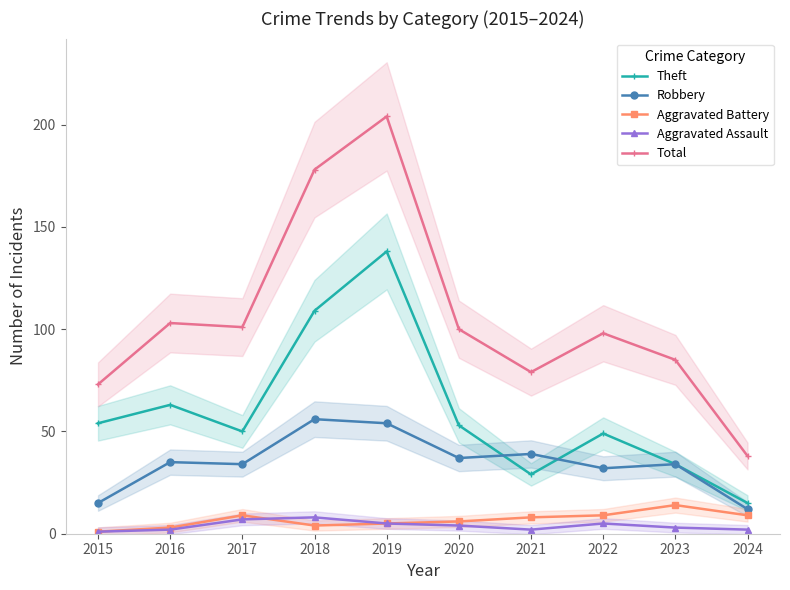

What is the greatest value displayed?

204